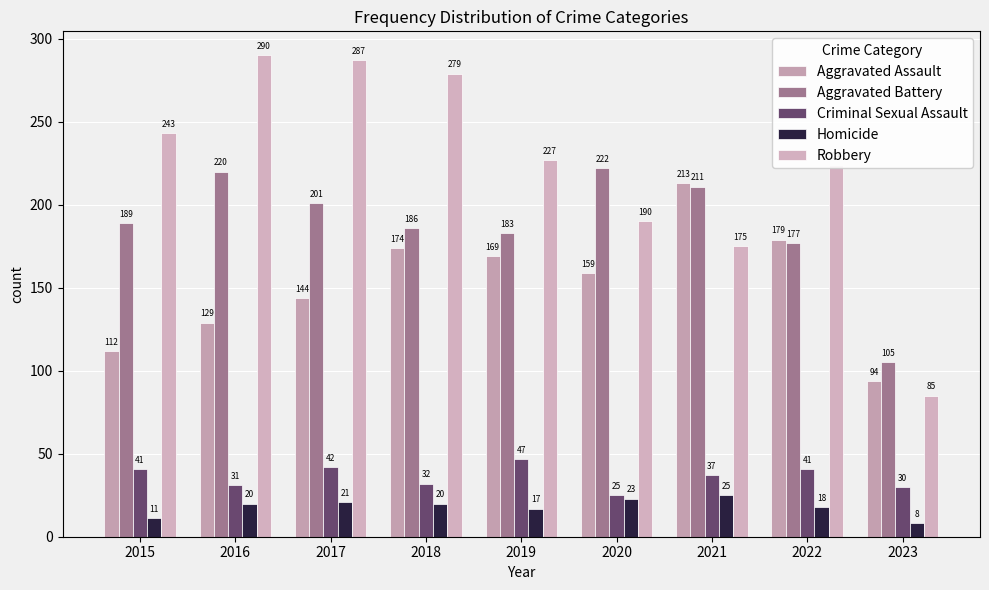

Which category has the highest value in the Homicide series?

2021